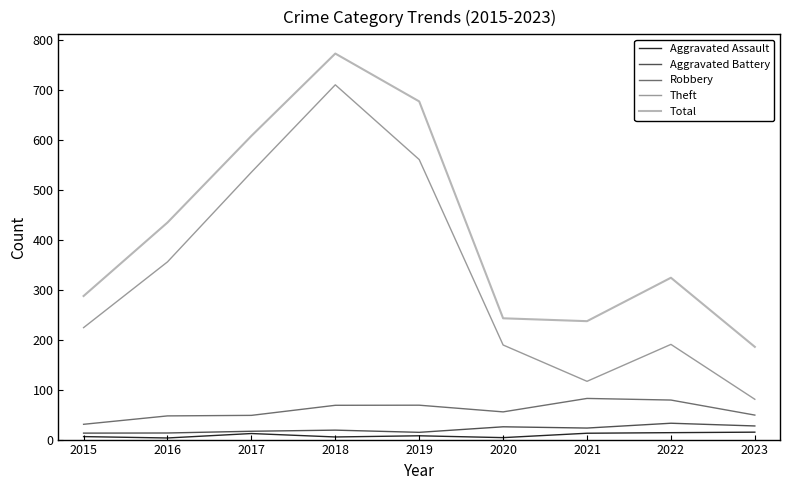

Between 2020 and 2021, which series saw the biggest shift?

Theft